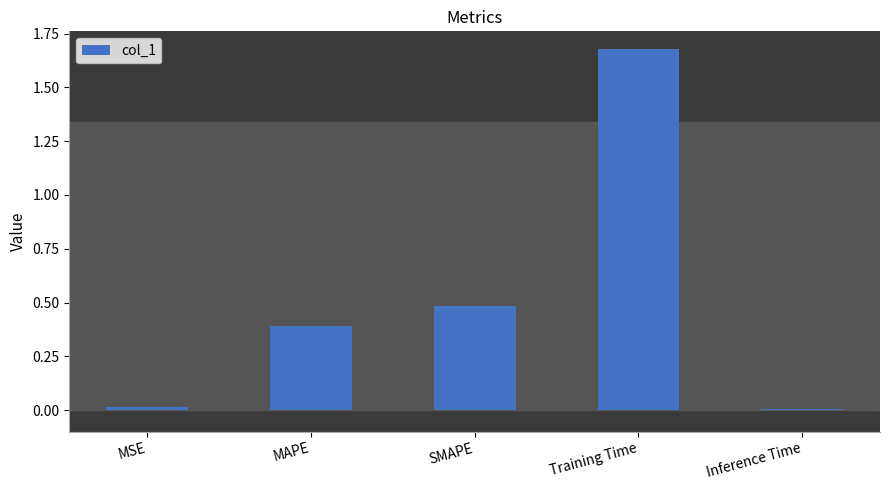

What is the label of the 3rd bar from the left?

SMAPE